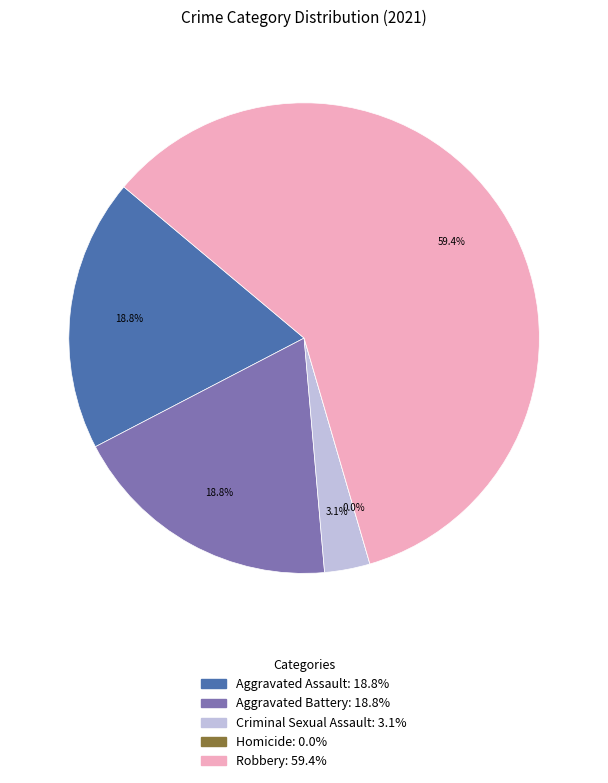

How much of the chart is everything except Robbery?

40.6%